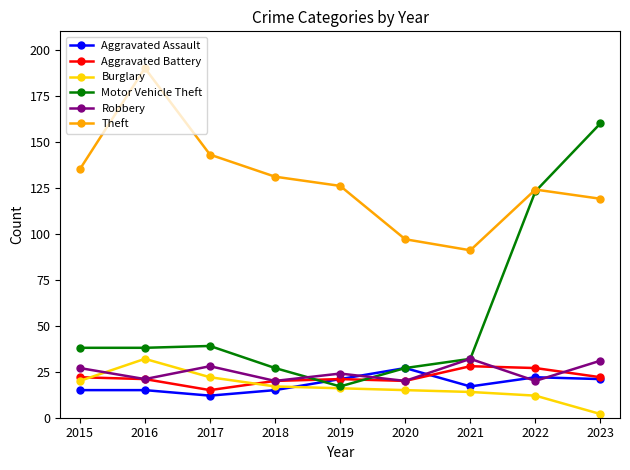

Which series has the widest spread of values?

Motor Vehicle Theft